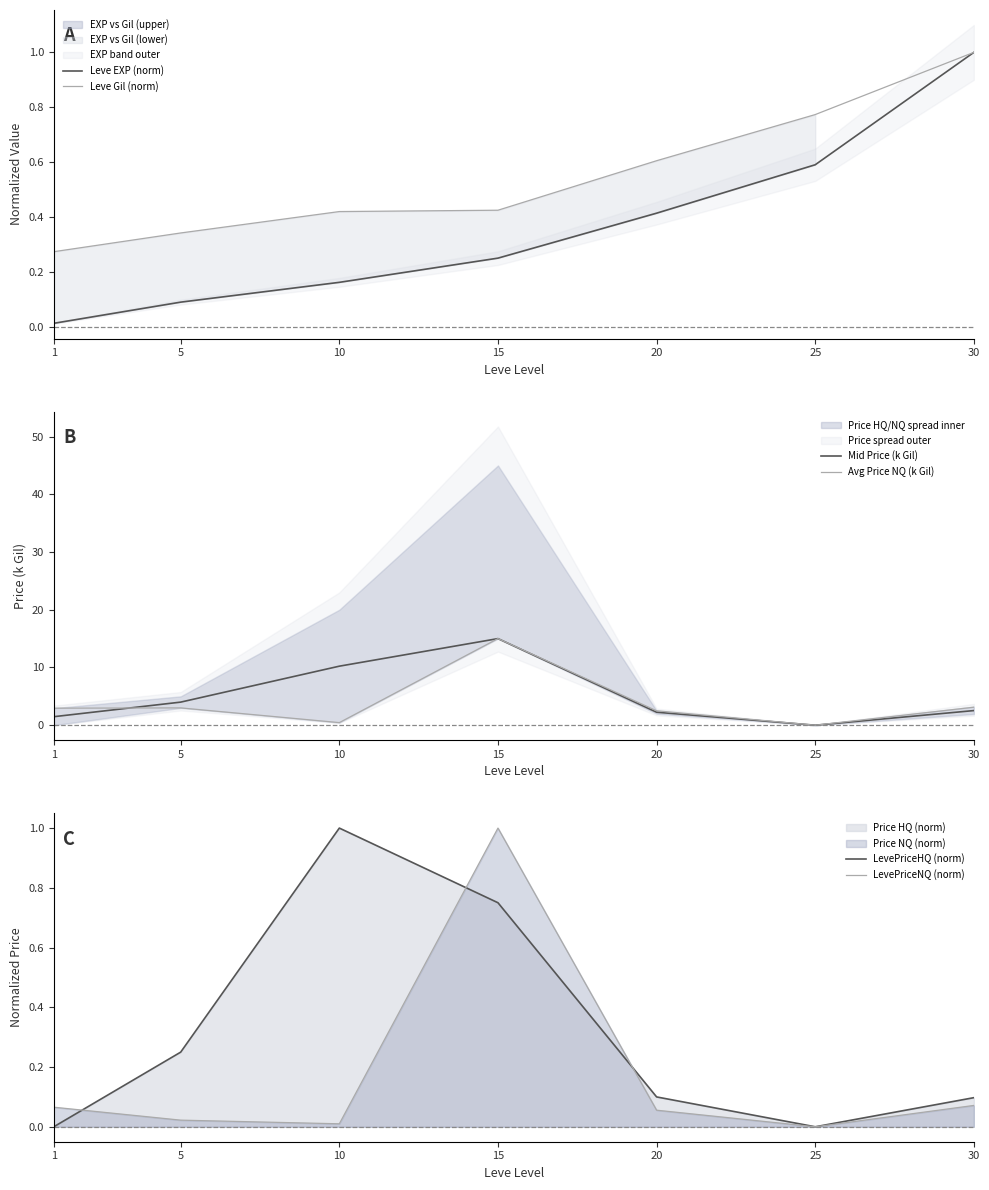

How many data points in Mid Price (k Gil) are above 2?

5